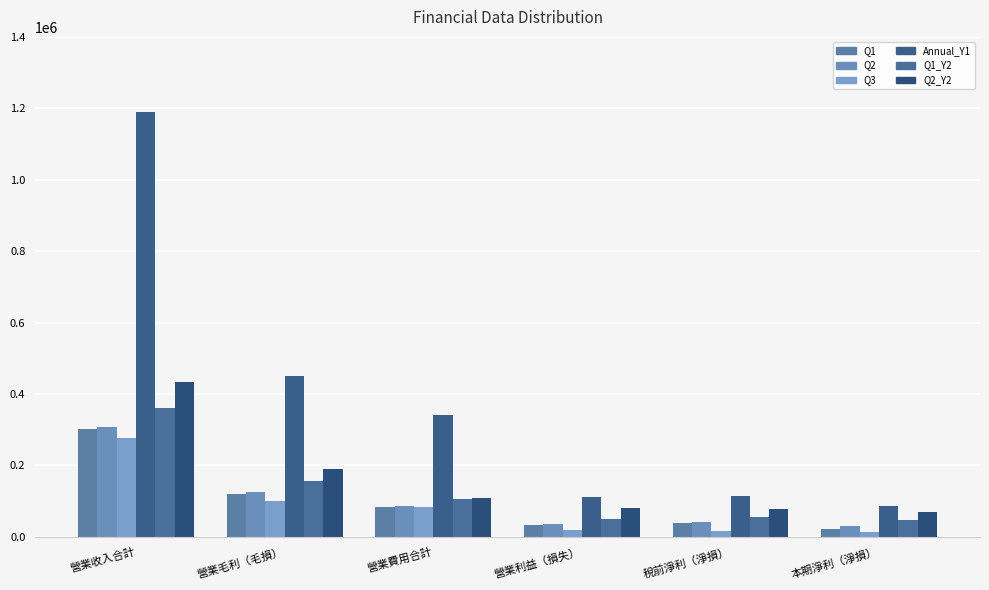

What is the label of the 2nd bar from the right?

稅前淨利（淨損）